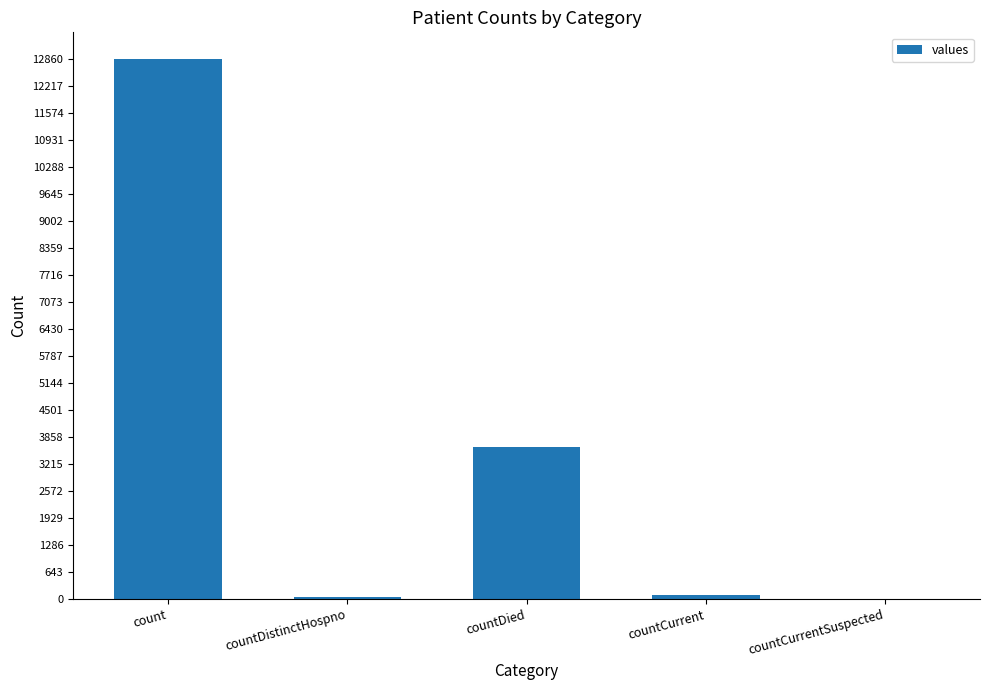

At which label is the value closest to 6430?

countDied